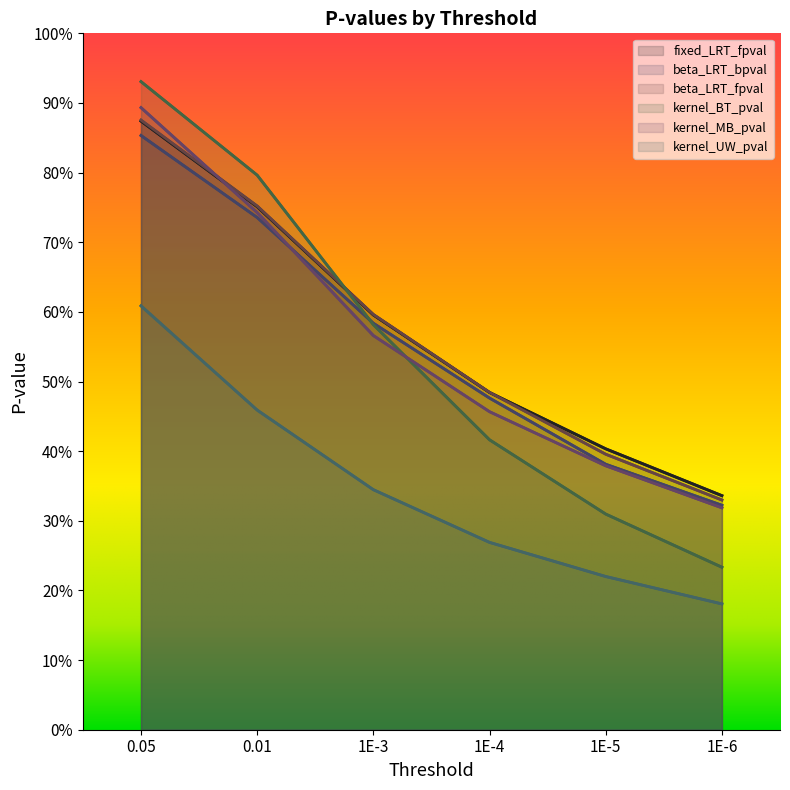

What position from the left is 1E-4?

4